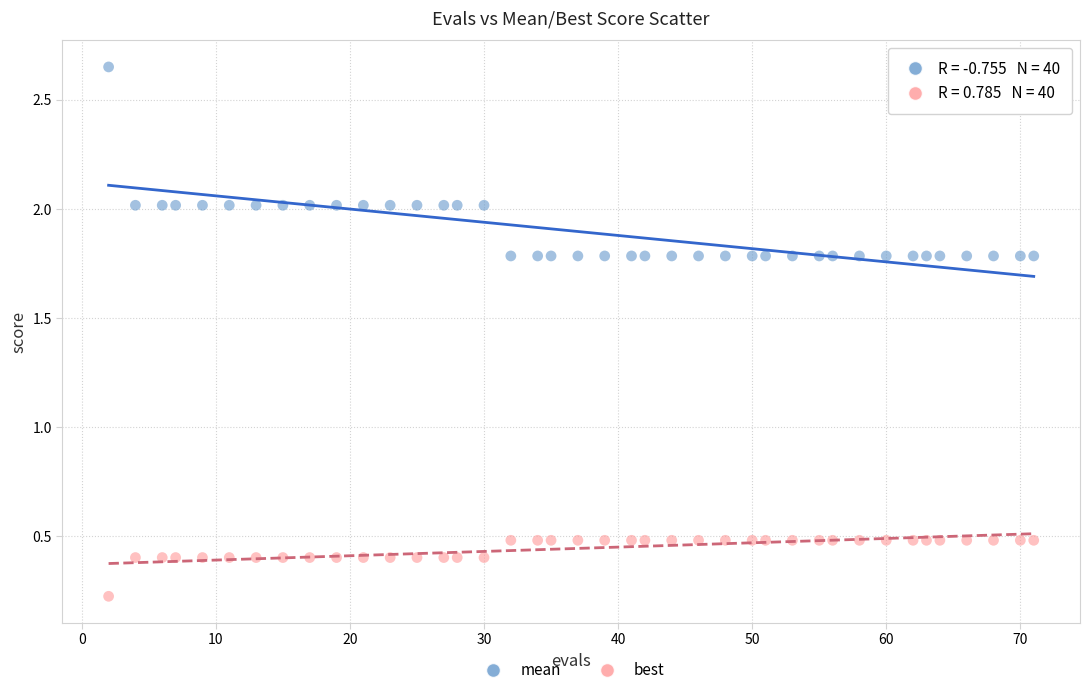

Which series has the largest Y range (max minus min)?

mean